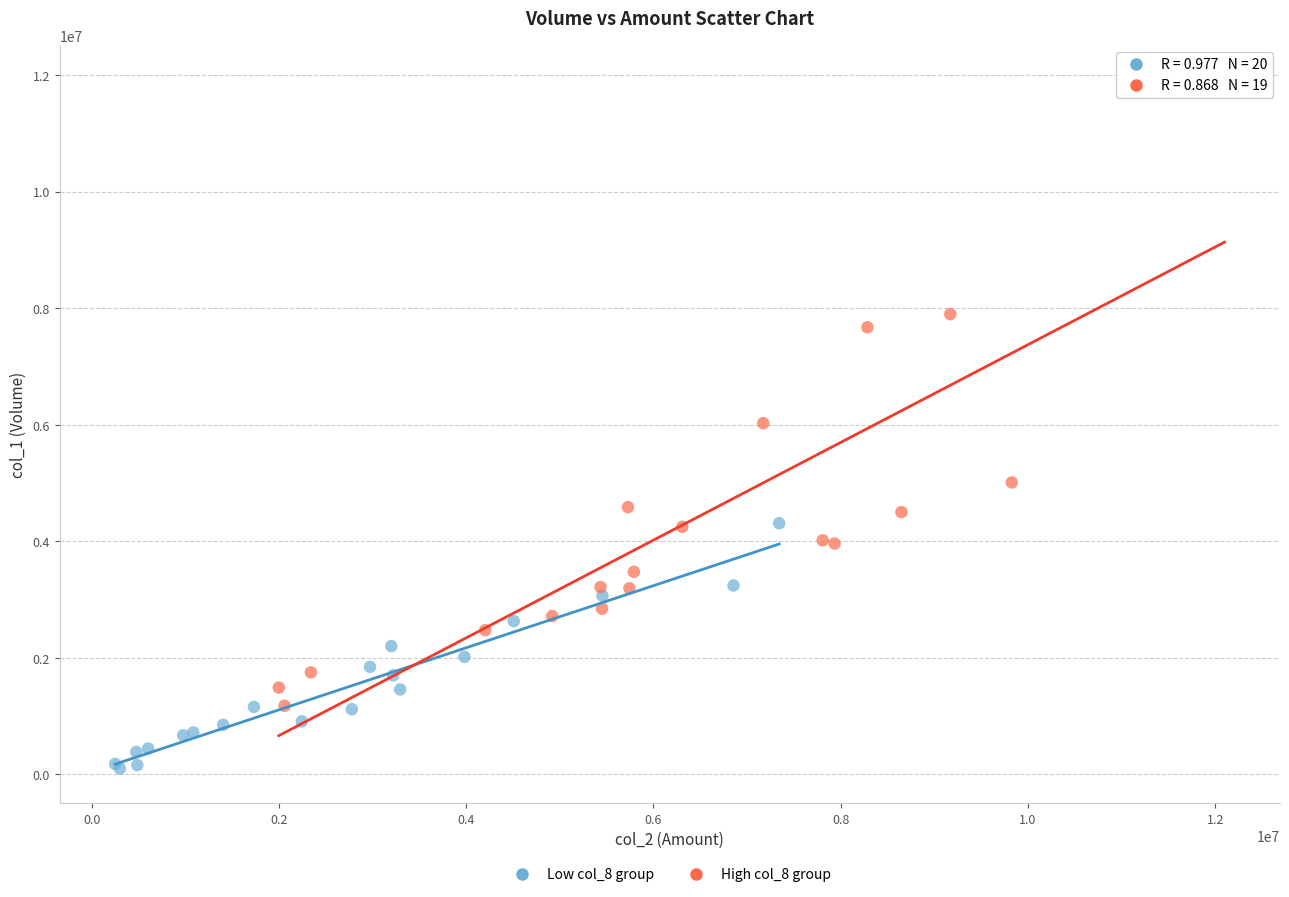

Which series has the widest spread of Y values?

High col_8 group